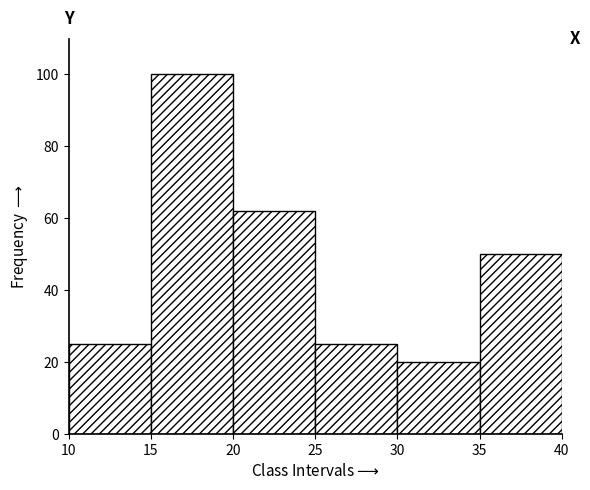

Which range on the x-axis has the tallest bar?

15 to 20